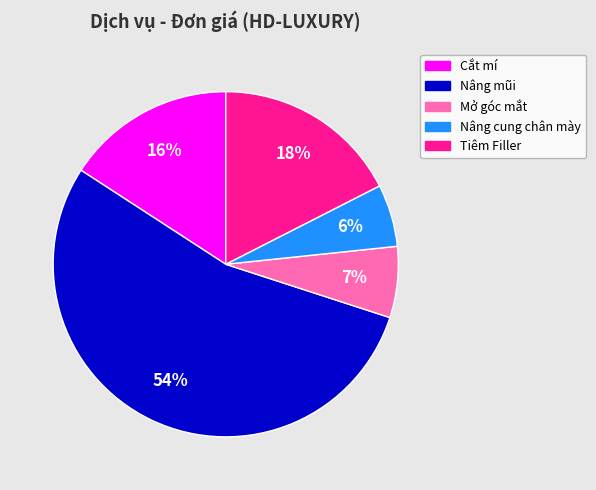

To the nearest percent, what is the average slice percentage?

20%